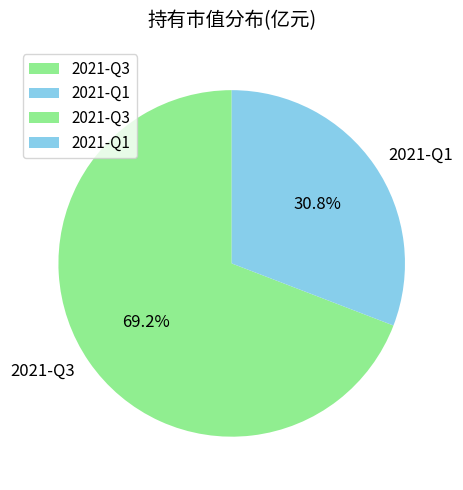

How much of the chart is everything except 2021-Q3?

30.8%